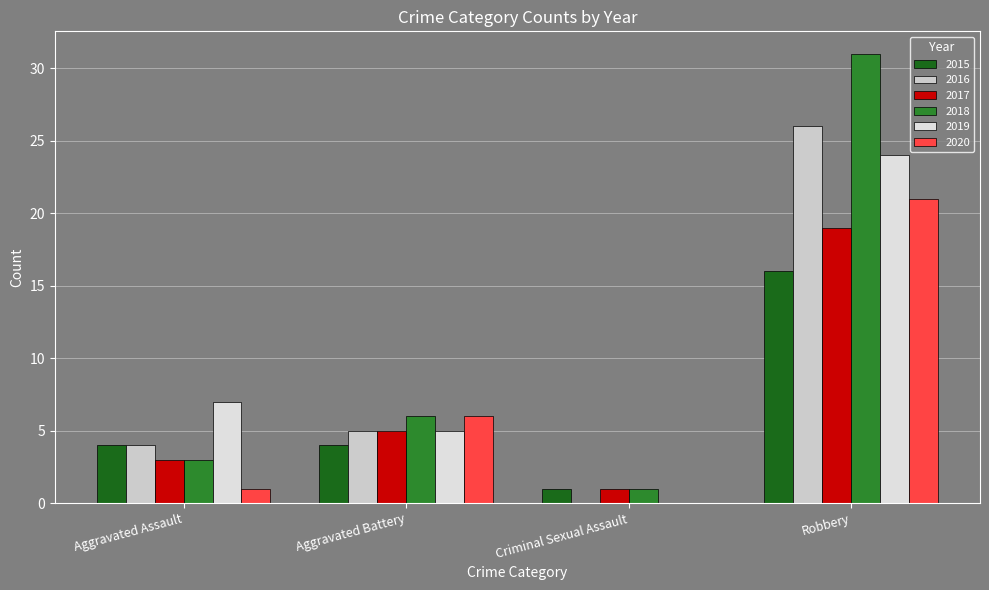

Reading right to left, transcribe all the data shown in this chart.

2015: 16	1	4	4
2016: 26	0	5	4
2017: 19	1	5	3
2018: 31	1	6	3
2019: 24	0	5	7
2020: 21	0	6	1